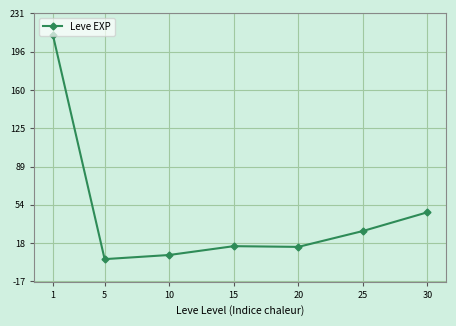

What is the change in value from 20 to 25?

+14.7